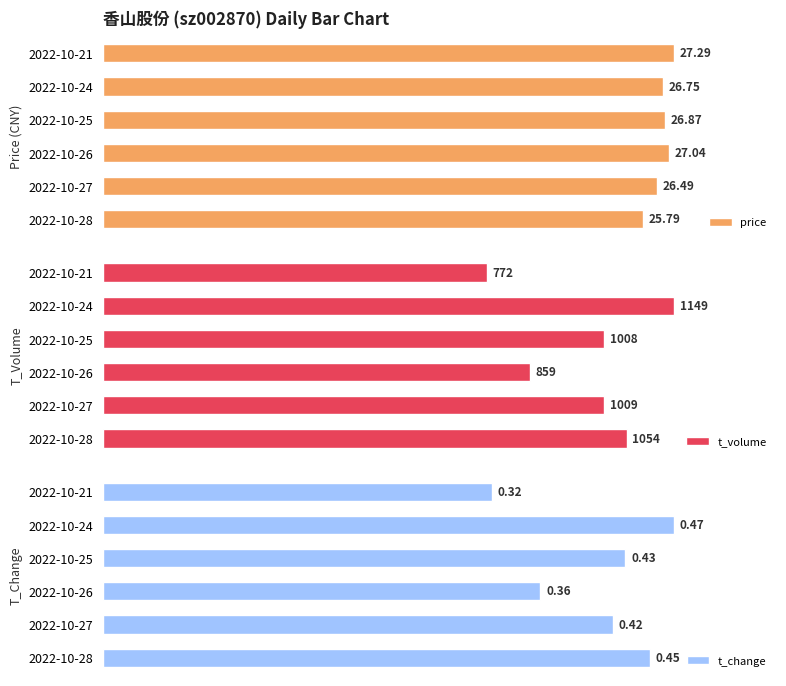

What is the sum of all t_volume values?

5851.0